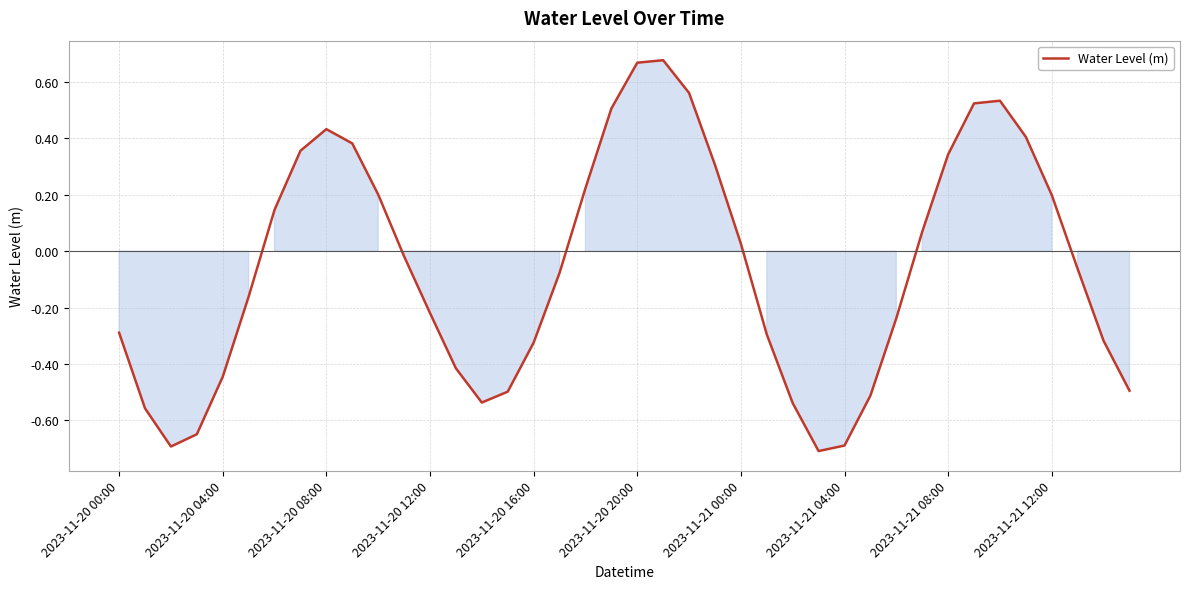

Count the number of data series in this chart.

1